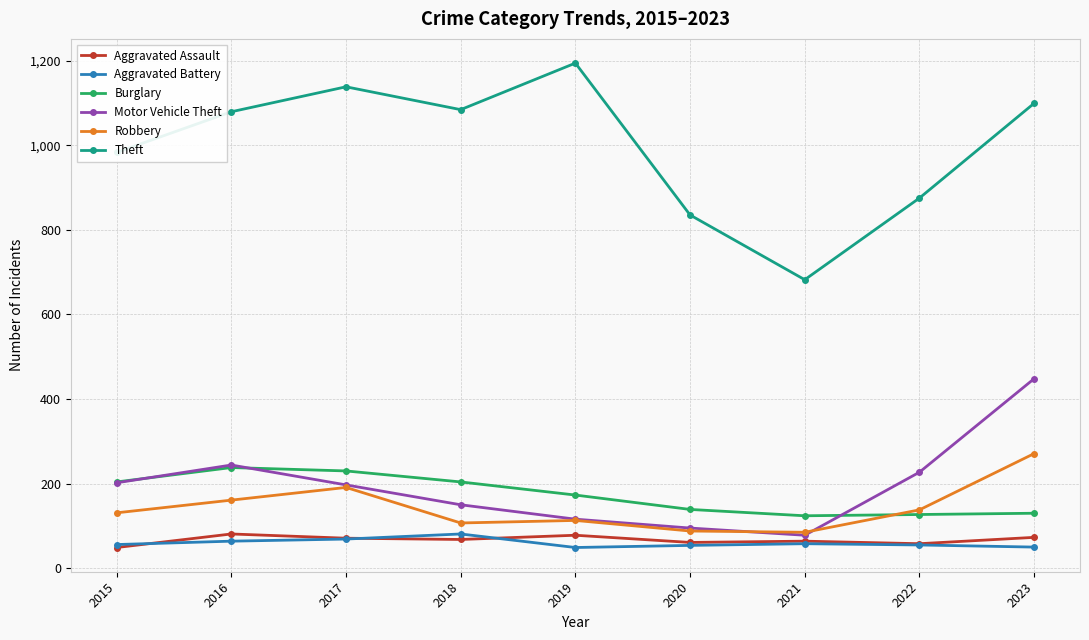

What is the difference between the Motor Vehicle Theft values at 2015 and 2016?

42